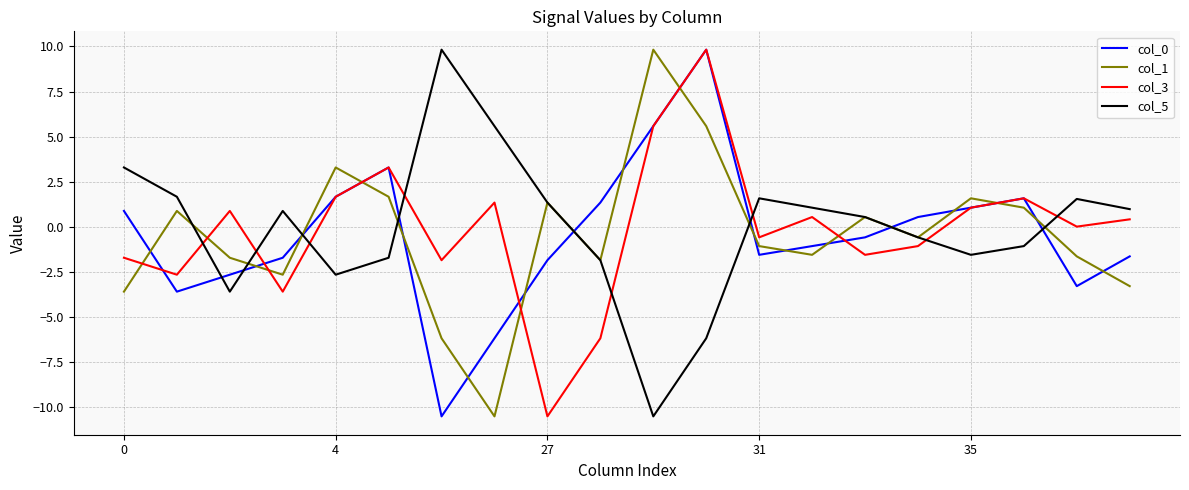

After their last crossing, which series has the higher values: col_3 or col_1?

col_3